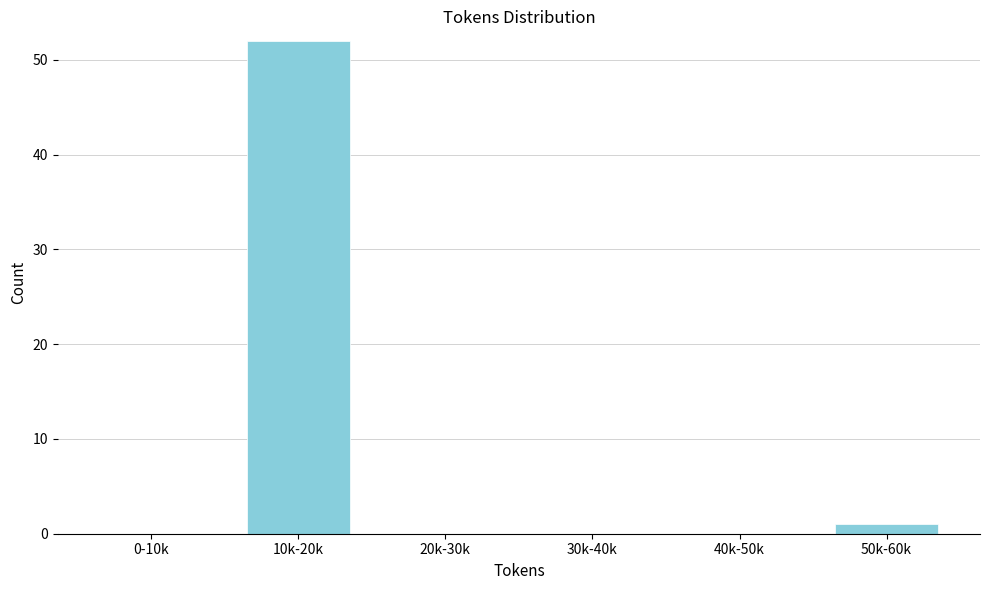

Reading left to right, list all the values displayed in this chart.

0-10k=0	10k-20k=52	20k-30k=0	30k-40k=0	40k-50k=0	50k-60k=1